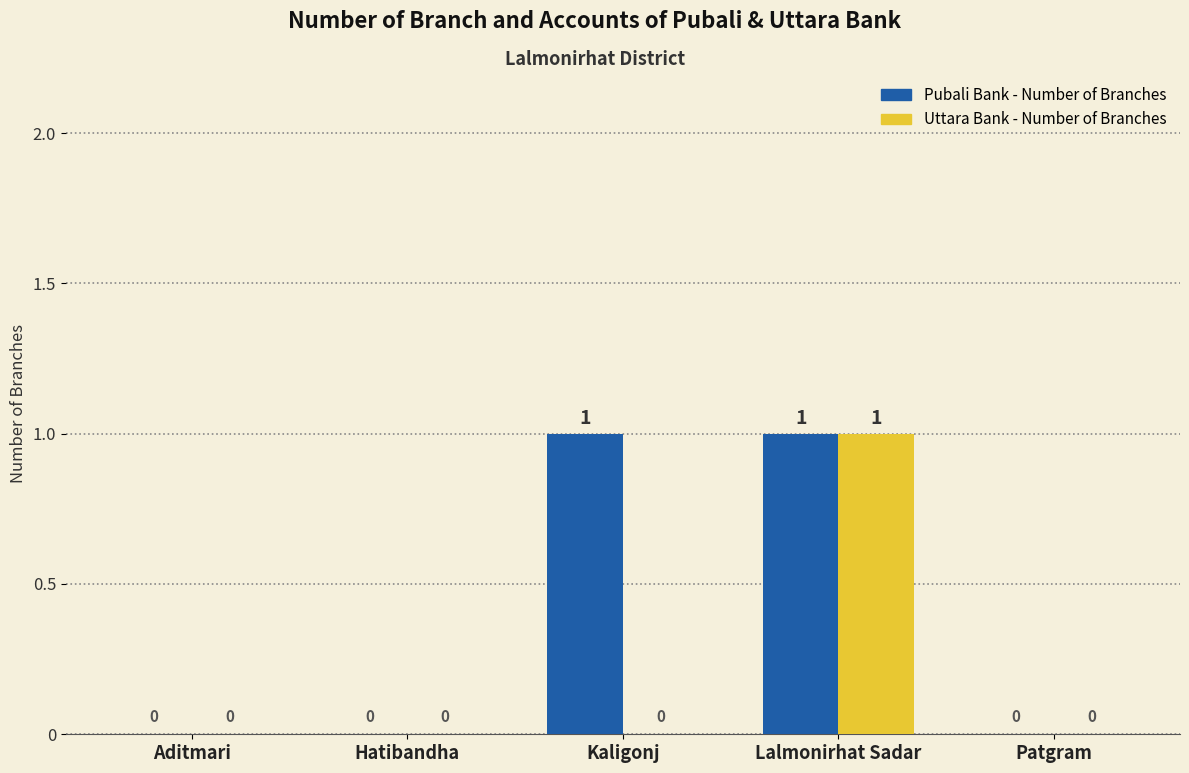

The Pubali Bank - Number of Branches series shows 0 at Patgram. True or false?

True